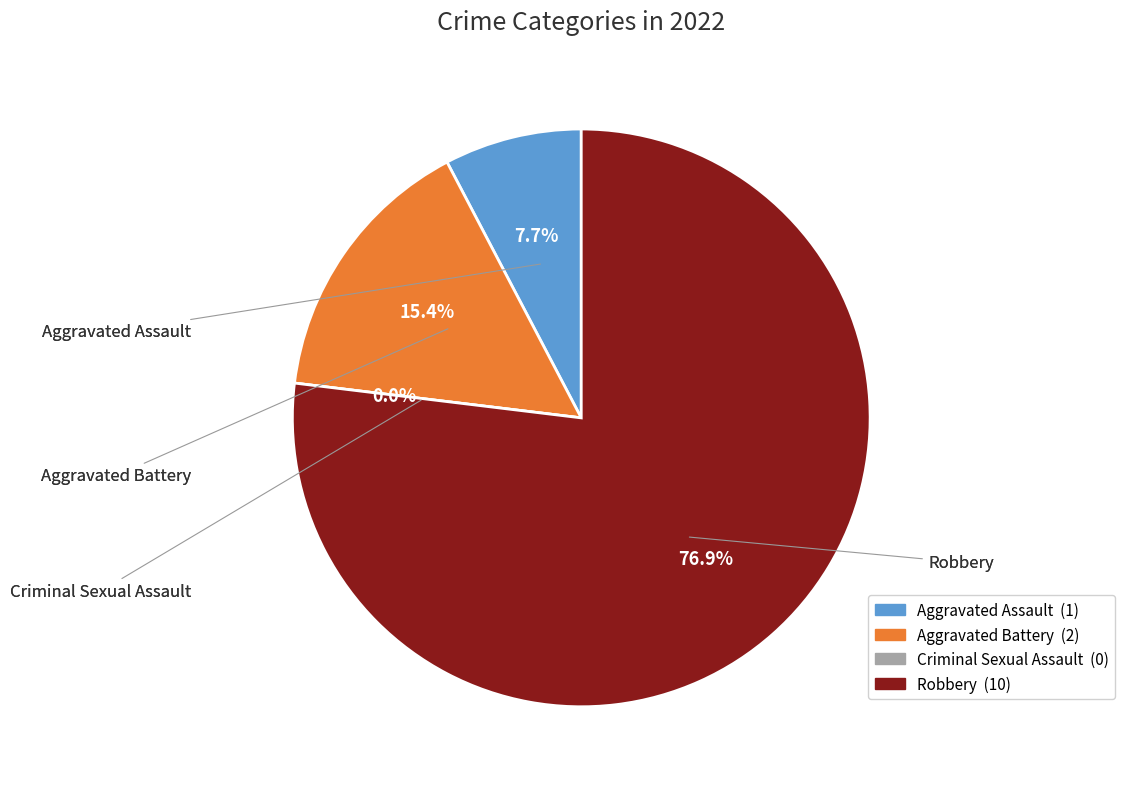

Which category accounts for the majority?

Robbery